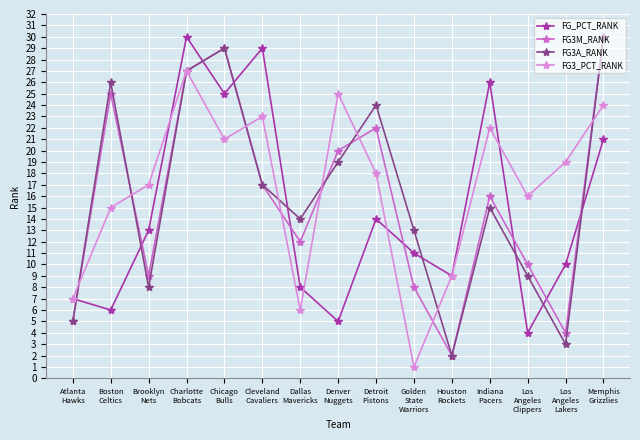

Which category has the lowest value in the FG3A_RANK series?

Houston
Rockets